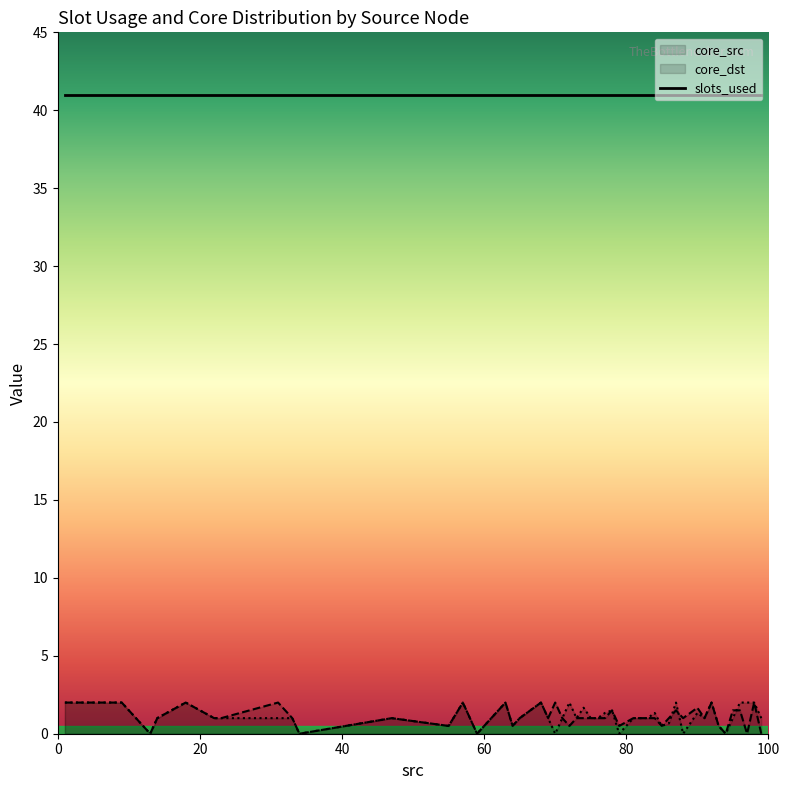

What is the value of the core_src point at the 9th from the left?

2